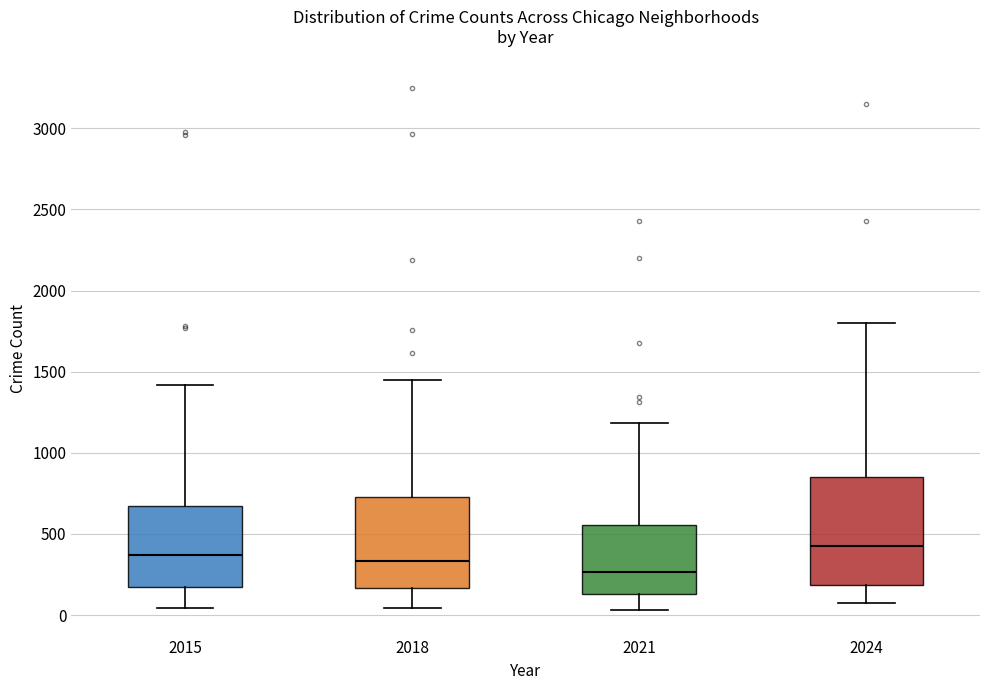

Reading left to right, read every box against the y-axis: the position of its median line, the range the box covers, and the ends of its whiskers. The values are not printed on the chart, so give them approximately, as read against the axis.

2015: median 350, box 150 to 700, whiskers 50 to 1400
2018: median 350, box 150 to 750, whiskers 50 to 1450
2021: median 250, box 150 to 550, whiskers 50 to 1200
2024: median 450, box 200 to 850, whiskers 50 to 1800